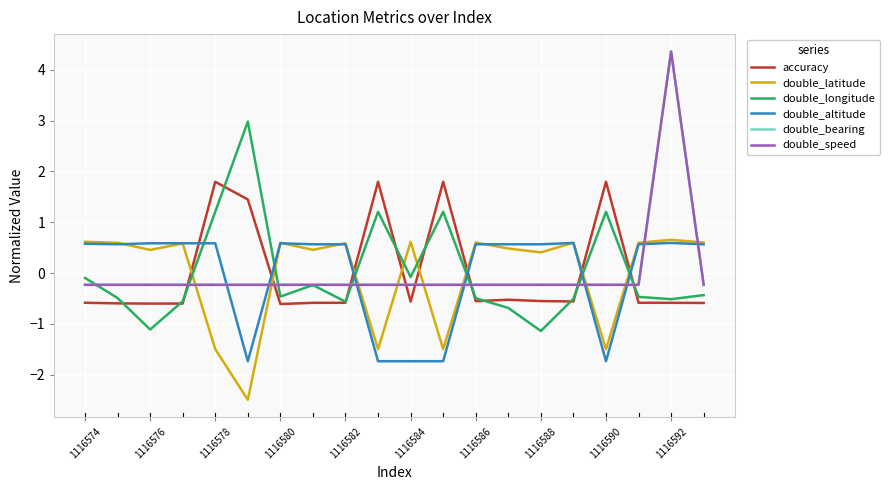

Does the chart have visible grid lines?

Yes